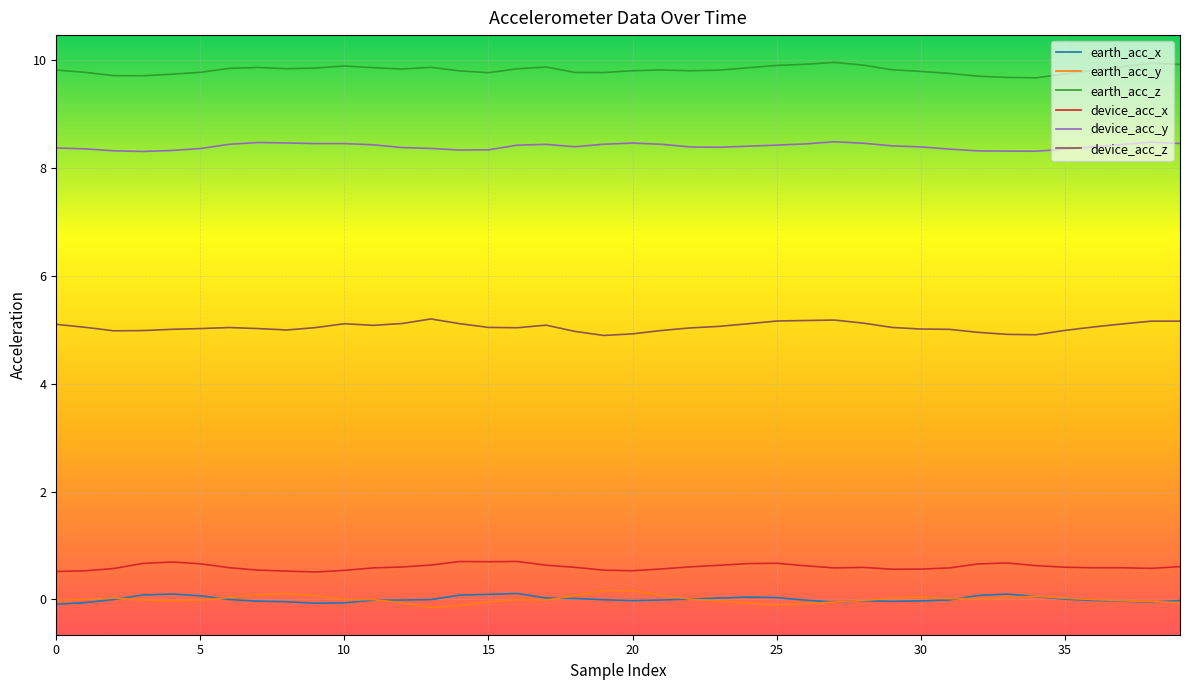

Which series has the largest total across all categories?

earth_acc_z